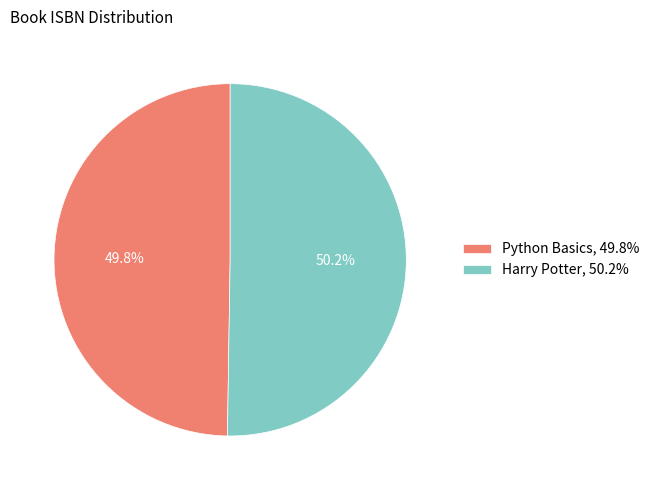

To the nearest percent, what percentage of the pie is Python Basics?

50%